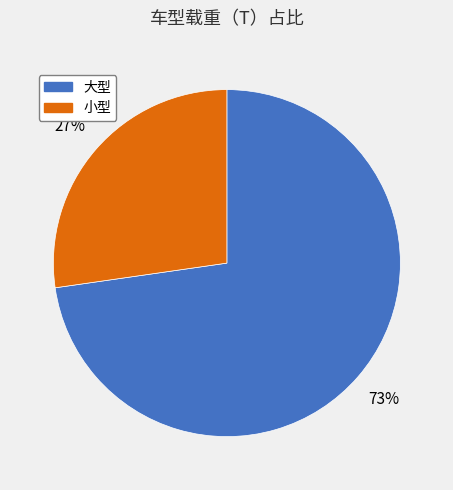

Is 大型 the majority of the pie?

Yes